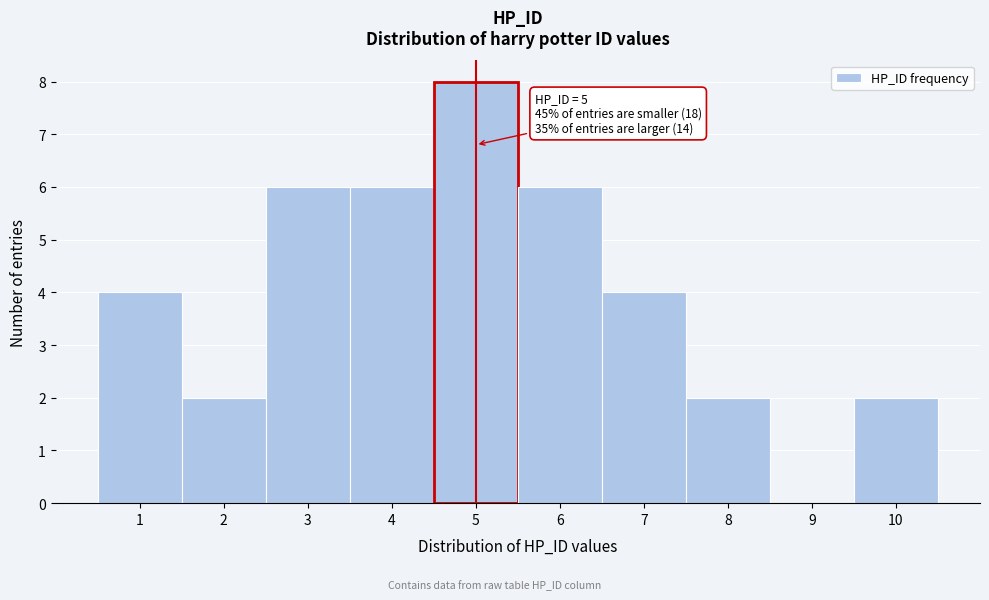

Reading left to right, extract all data points from this chart.

1=4	2=2	3=6	4=6	5=8	6=6	7=4	8=2	9=0	10=2